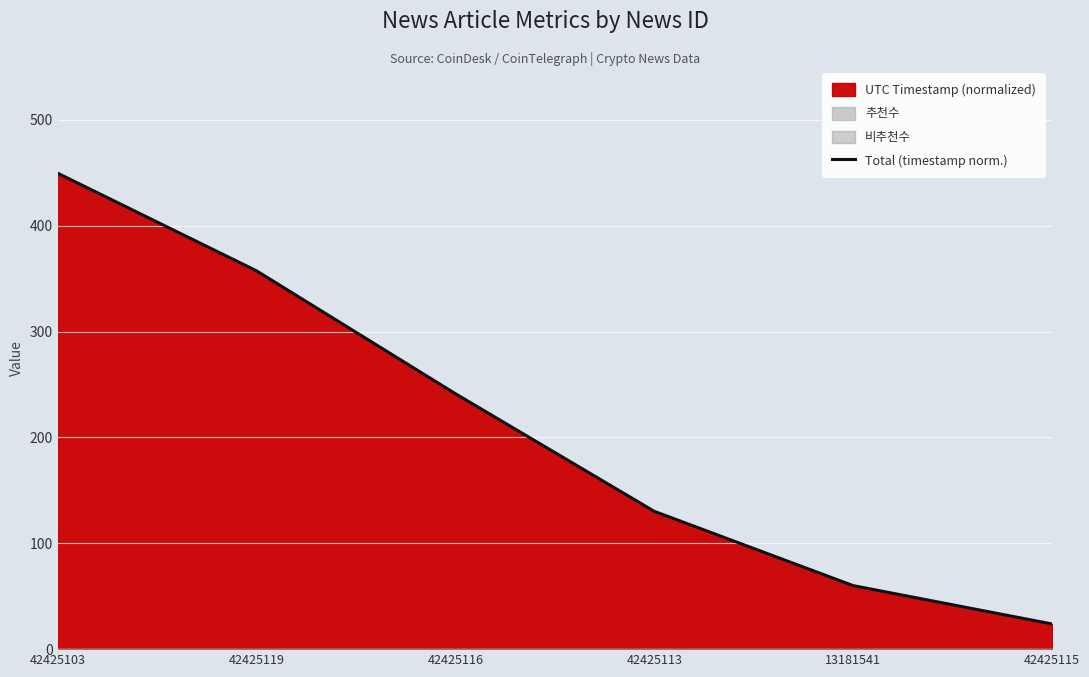

How many data points does each series have?

6